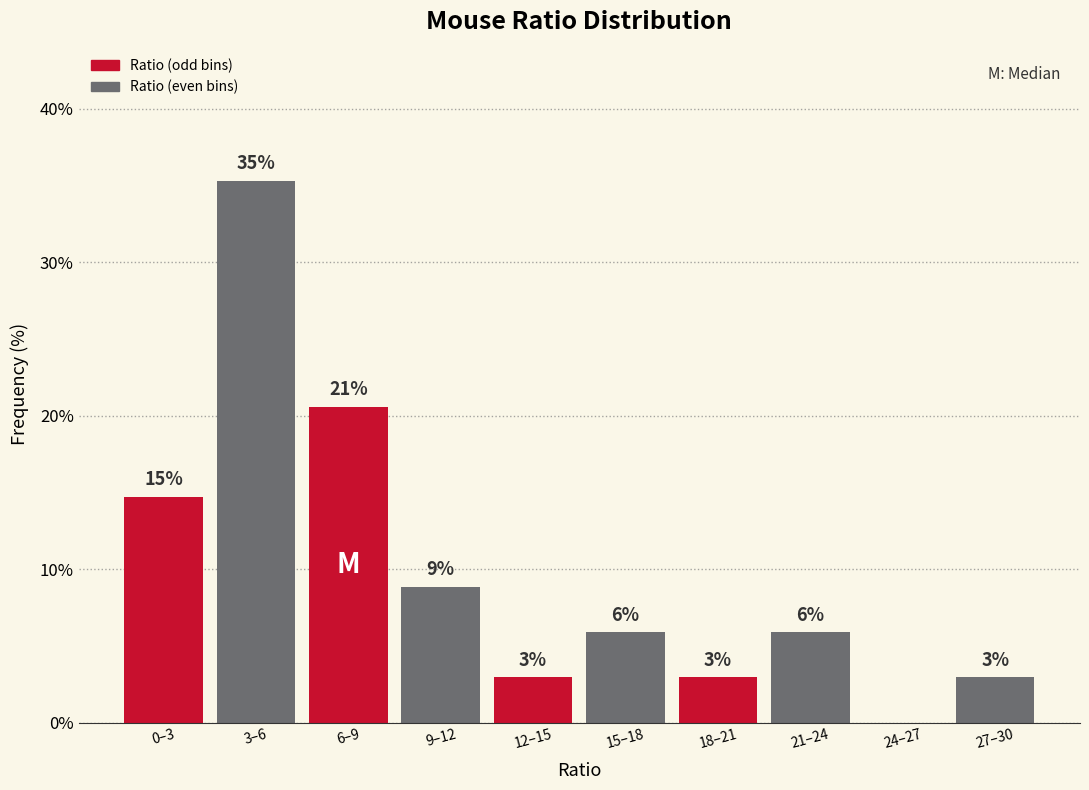

Are the bars horizontal?

No